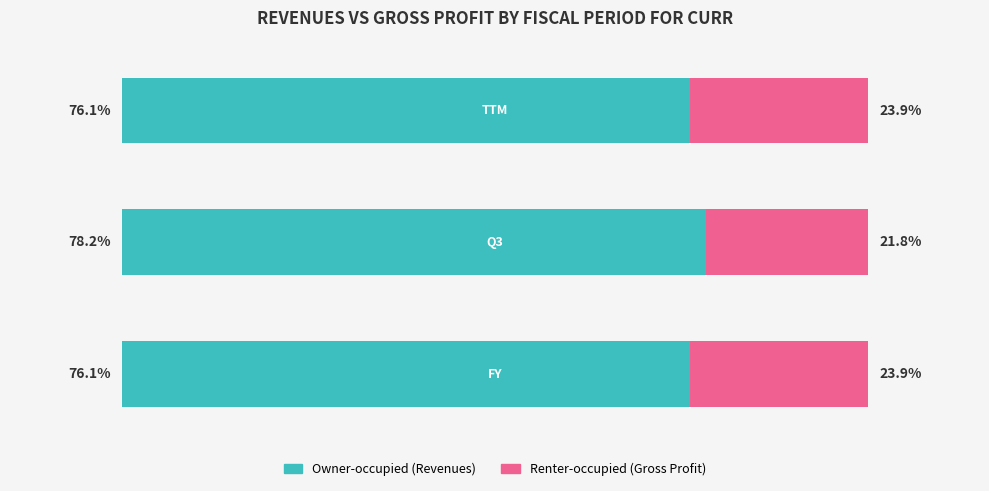

True or false: Owner-occupied has a value of 76.1 at 2.

True